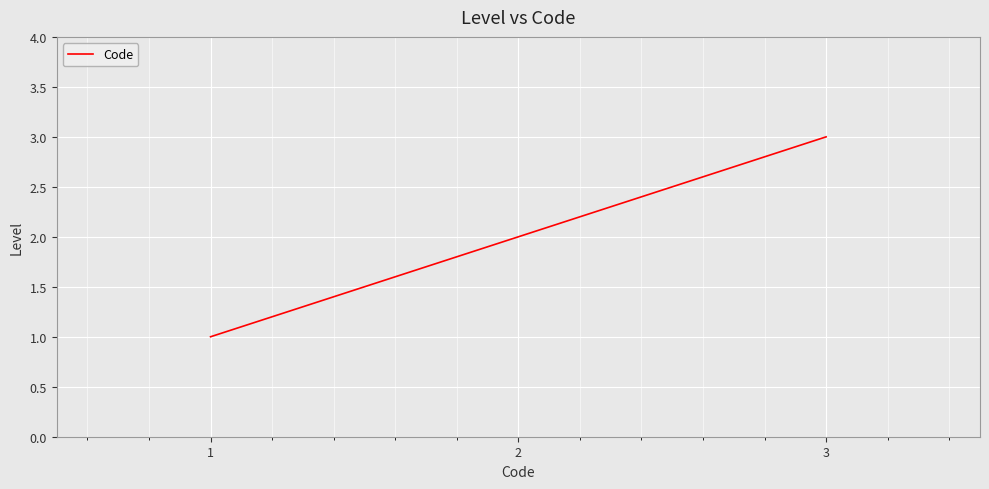

What is the difference between the values at 1 and 2?

1